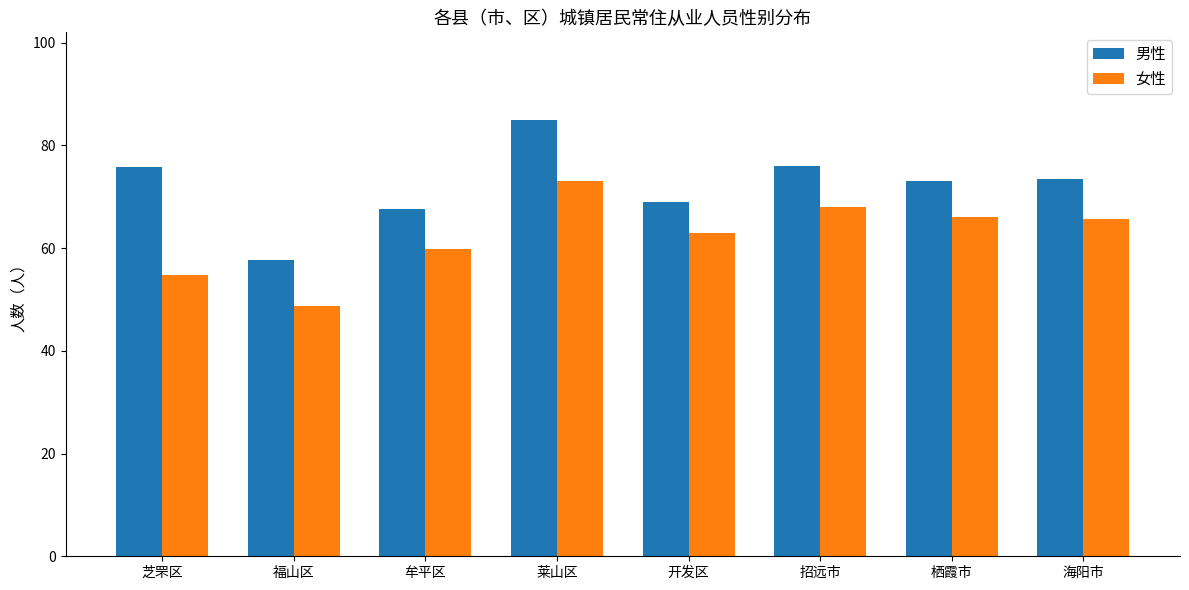

List the series in order of their peak value, lowest first.

女性, 男性